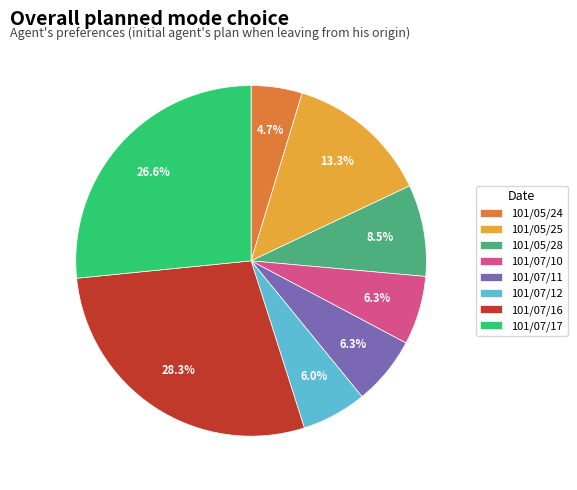

True or false: 101/05/28 accounts for 1% of the total.

False